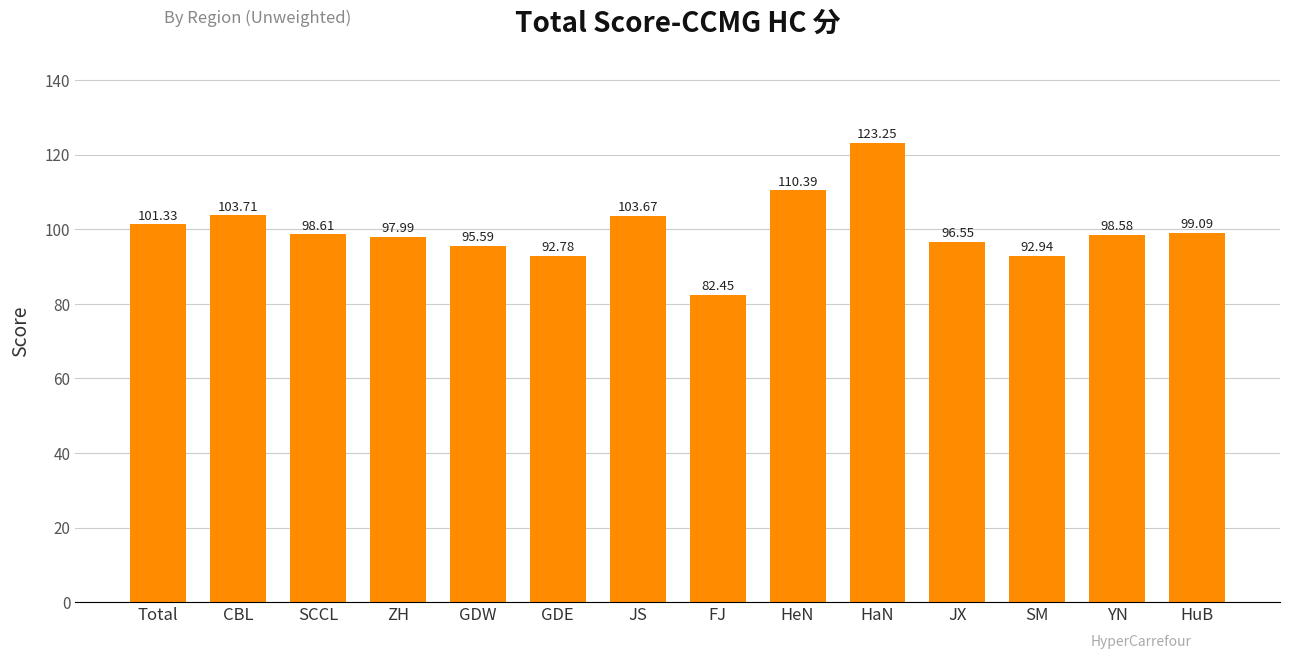

What is the average value?

99.8